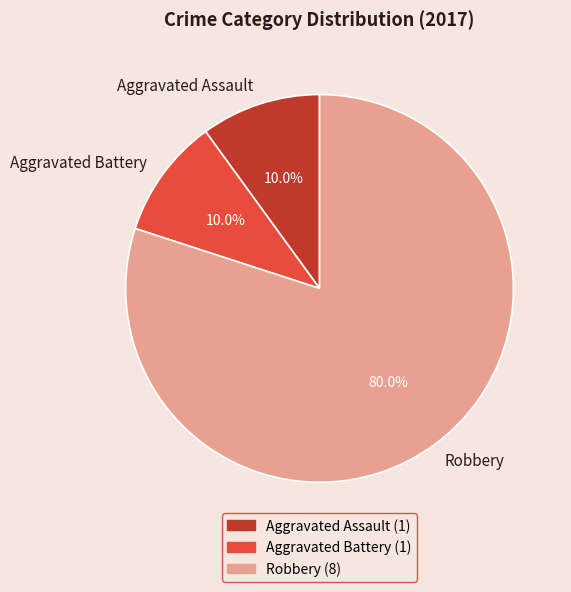

What is the majority slice?

Robbery